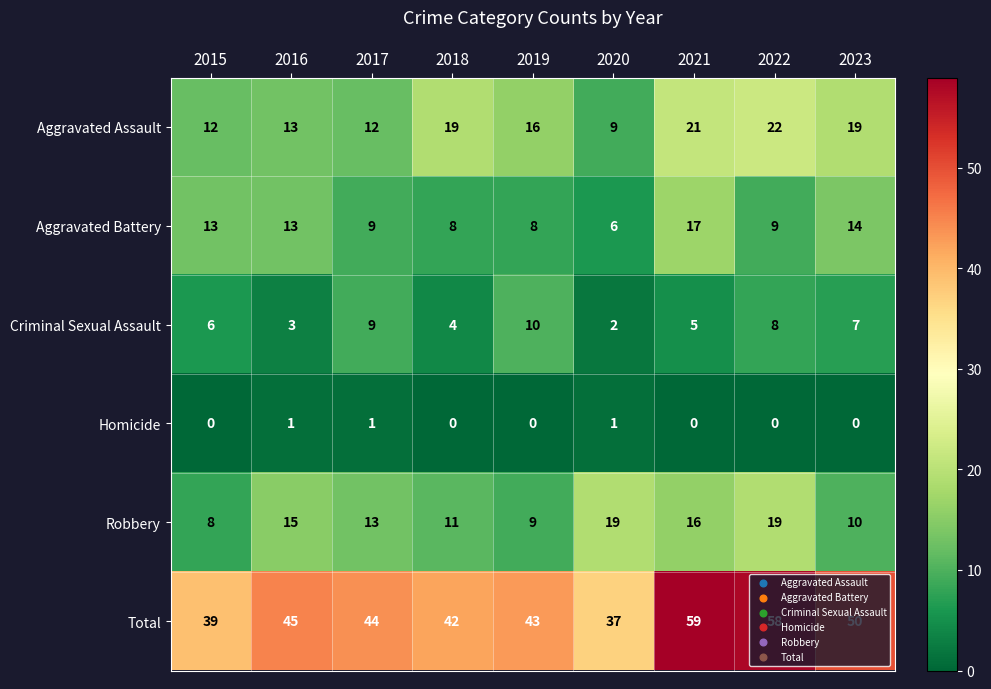

Which series has the largest total across all categories?

Total